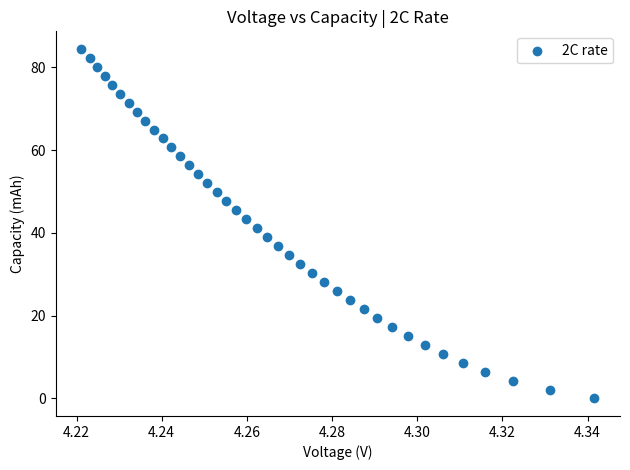

What is the range of Y values (max minus min)?

84.5